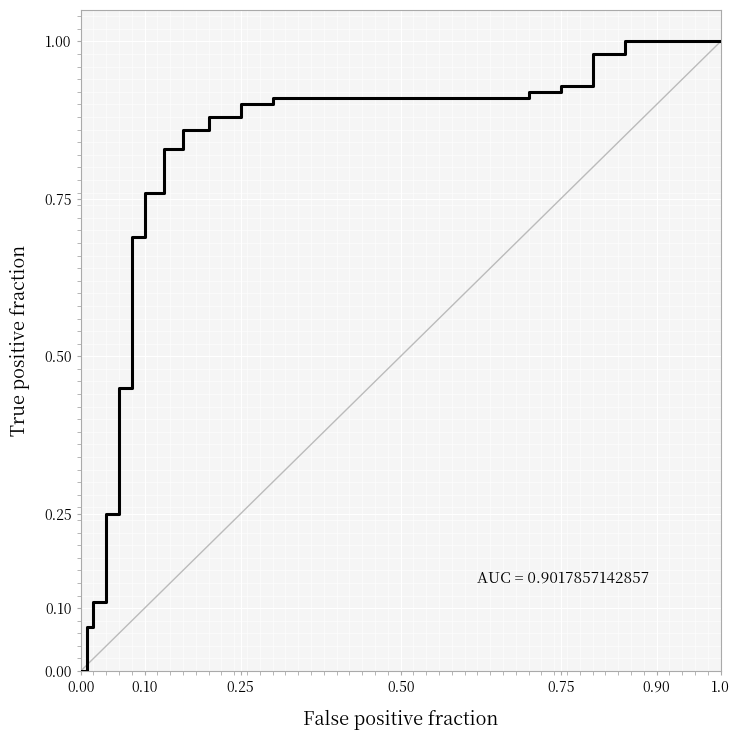

Does the chart display data point markers on the line(s)?

No